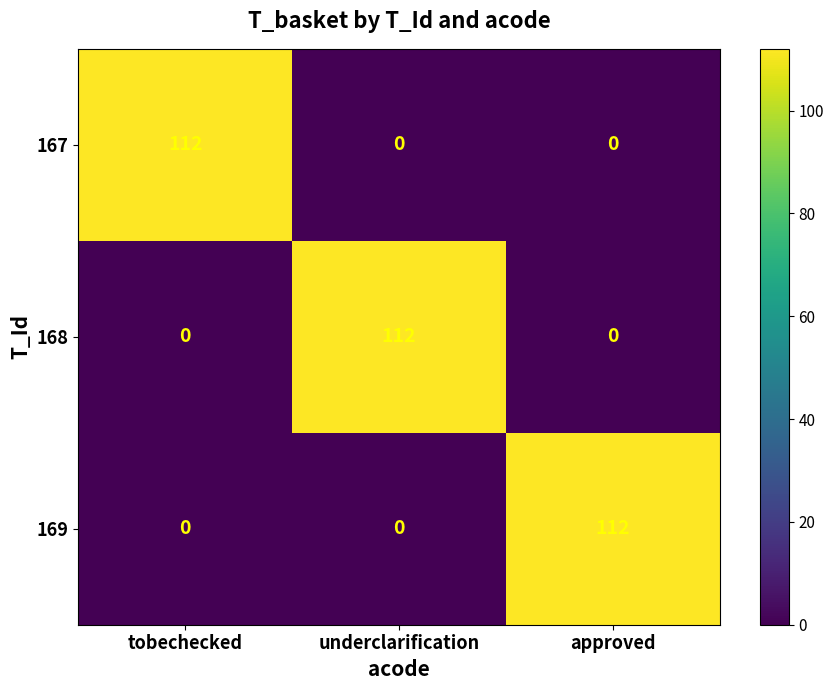

At how many categories does at least one series exceed 26?

3